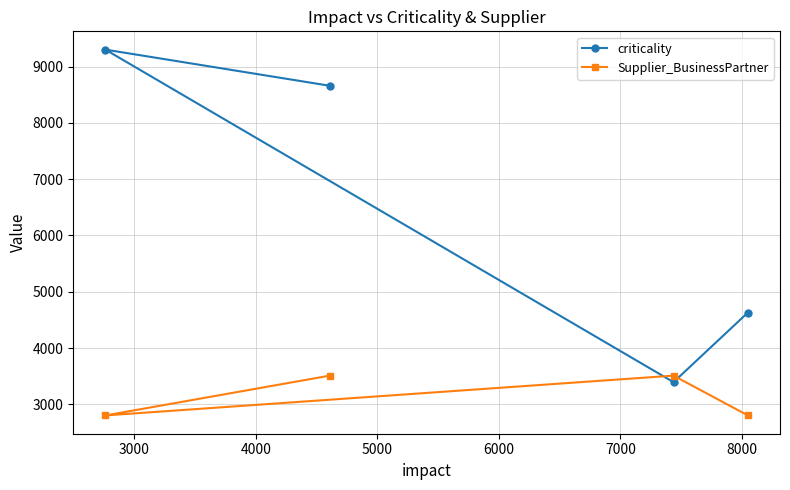

Reading right to left, what are all the values shown in this chart?

criticality: 4630	3394	8659	9301
Supplier_BusinessPartner: 2803	3510	3510	2803